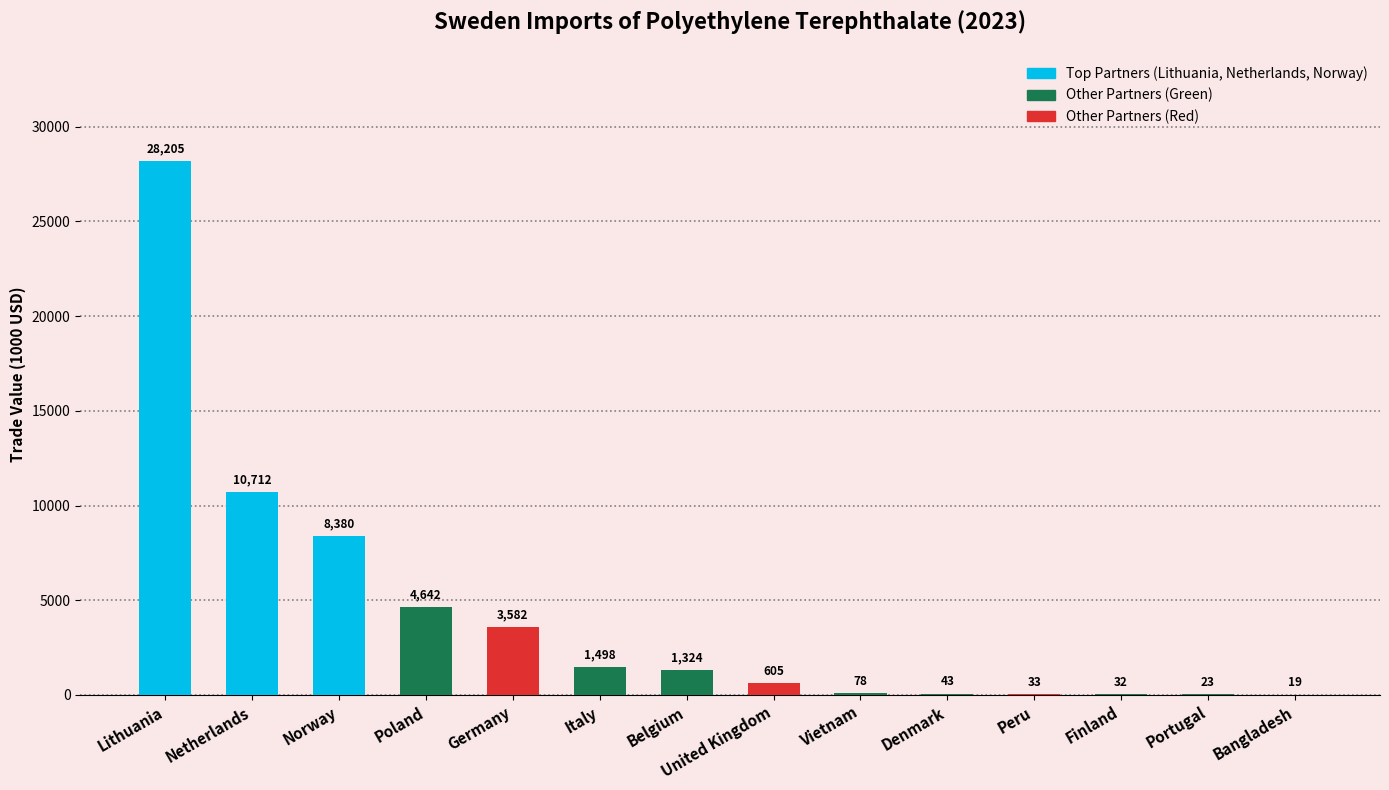

Read the value at Germany.

3582.0